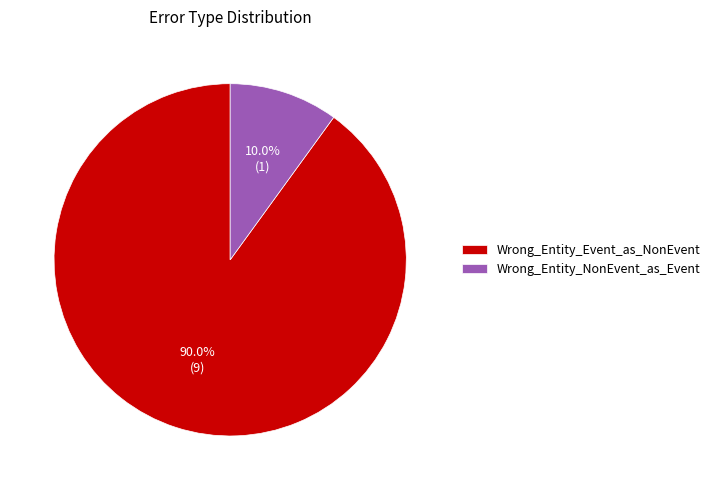

To the nearest percent, what is the average slice percentage?

50%